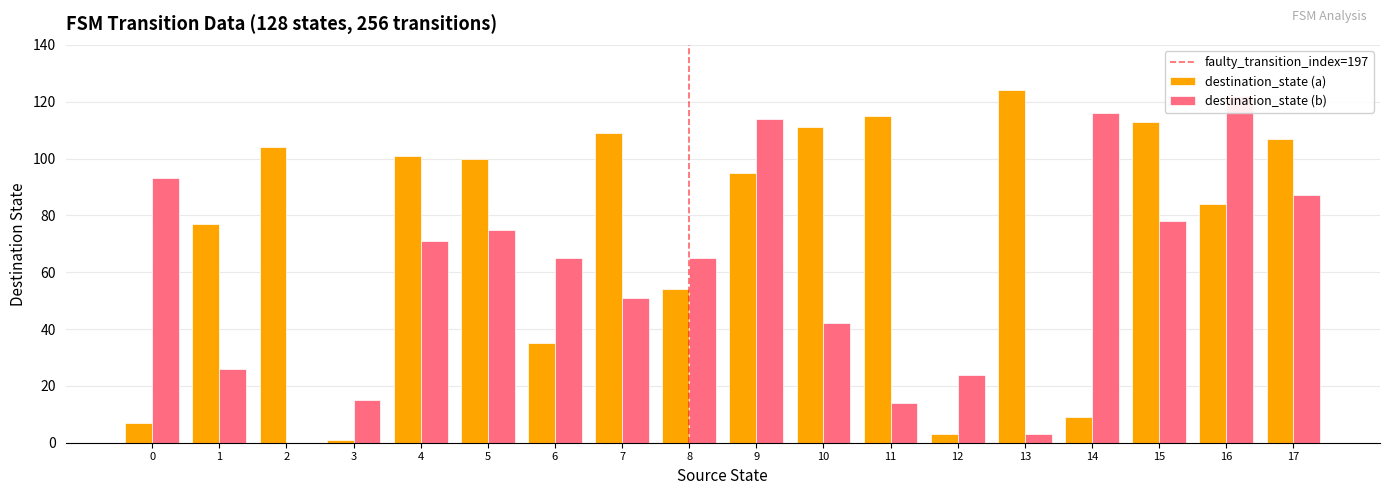

List the labels in order of destination_state (a) value, smallest first.

3, 12, 0, 14, 6, 8, 1, 16, 9, 5, 4, 2, 17, 7, 10, 15, 11, 13